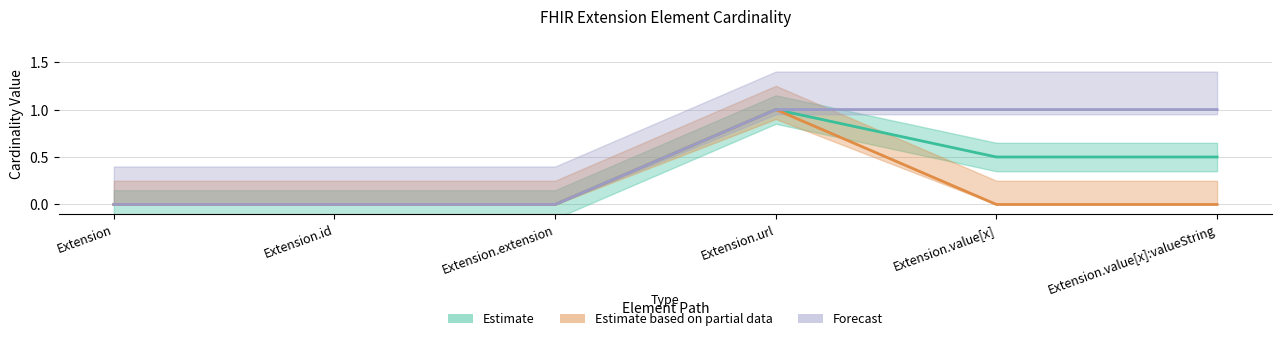

True or false: Min and Base Min intersect in this chart.

False